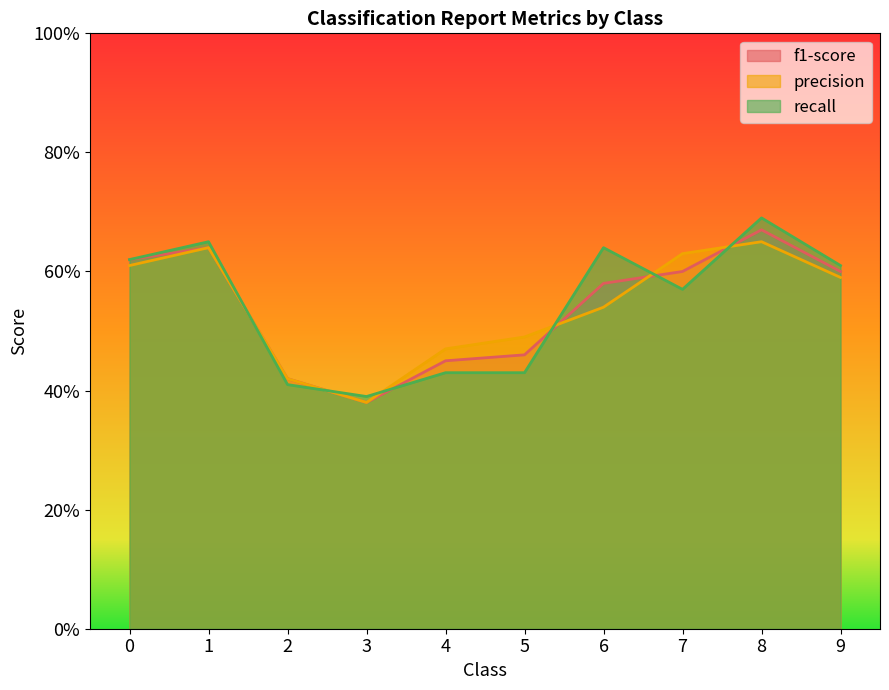

At which label does recall reach its peak?

8